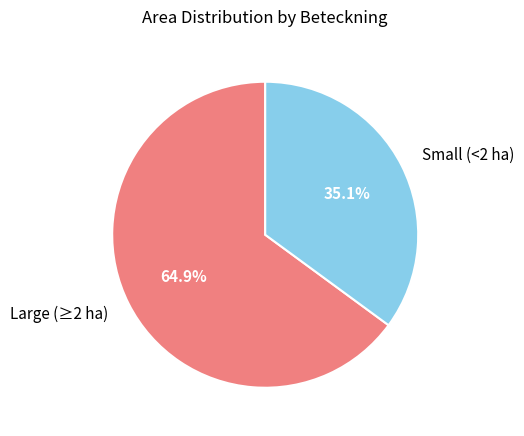

How much of the chart is everything except Large (≥2 ha)?

35.1%